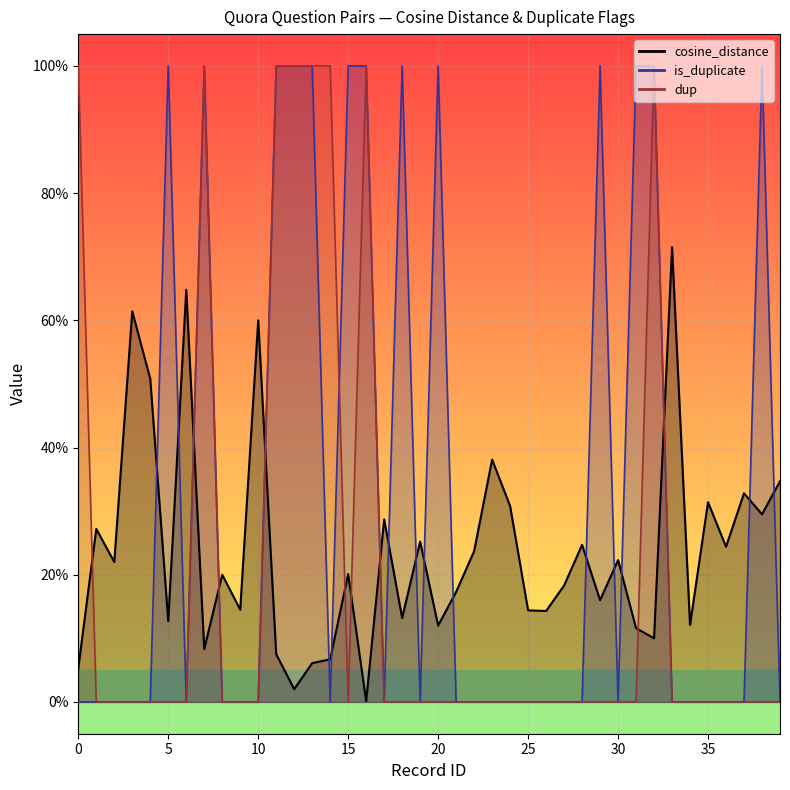

How many interior local peaks does the dup series have?

3